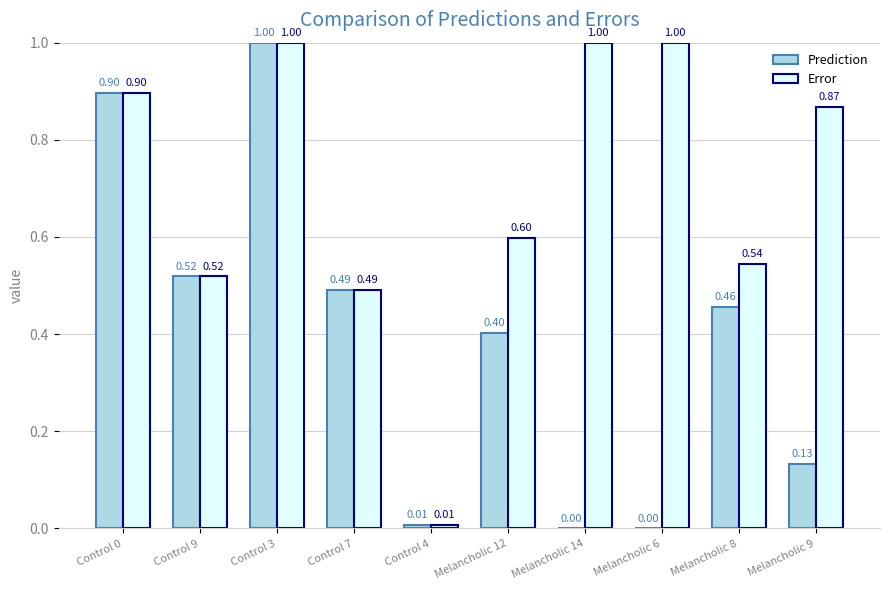

The value of Error at Control 0 is 0.5. True or false?

False